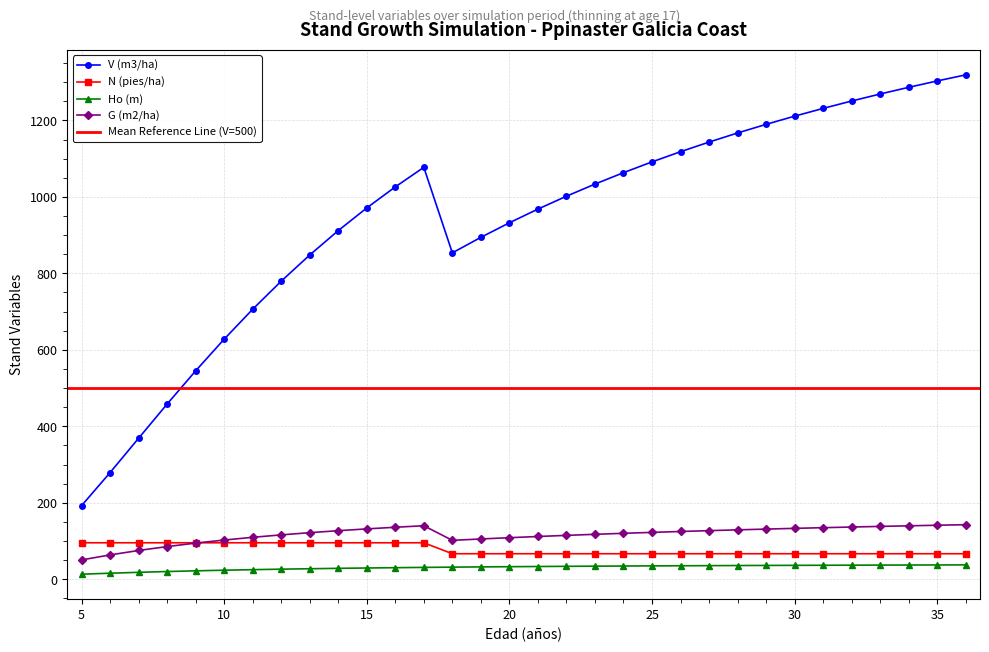

What is the minimum value shown in the chart?

13.3